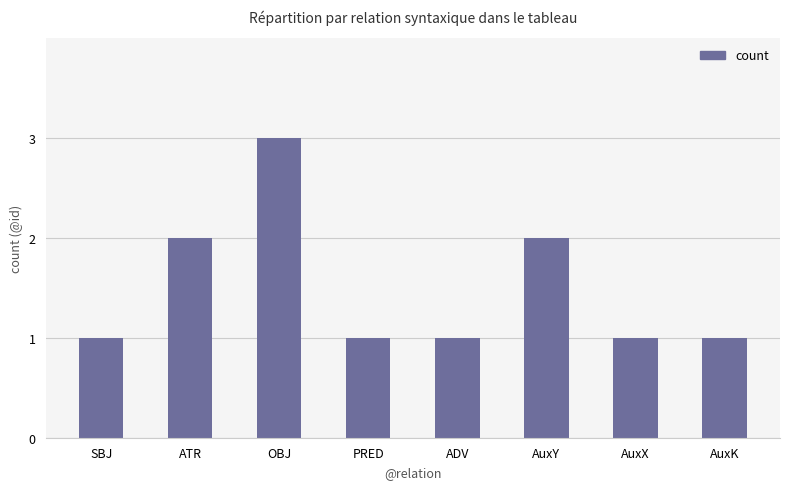

Reading left to right, list all the values displayed in this chart.

SBJ=1	ATR=2	OBJ=3	PRED=1	ADV=1	AuxY=2	AuxX=1	AuxK=1